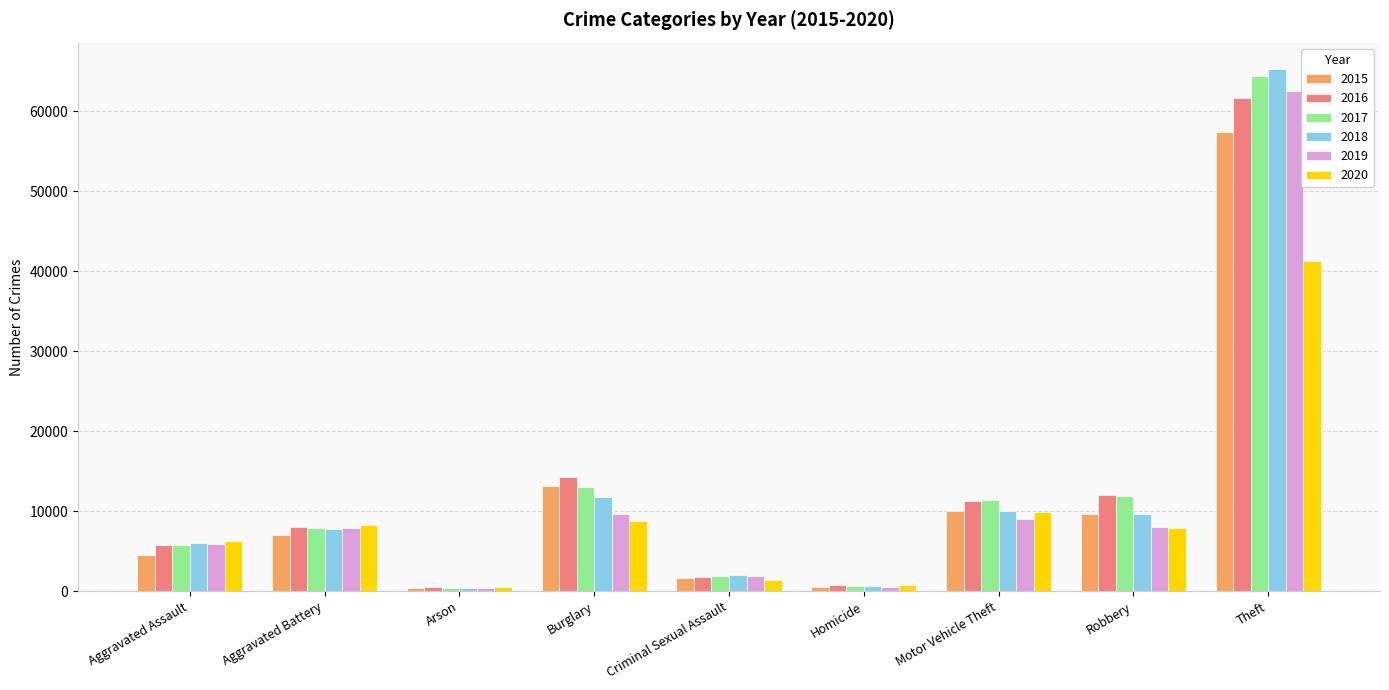

Is the value of 2018 at Burglary greater than the value of 2016 at Aggravated Assault?

Yes